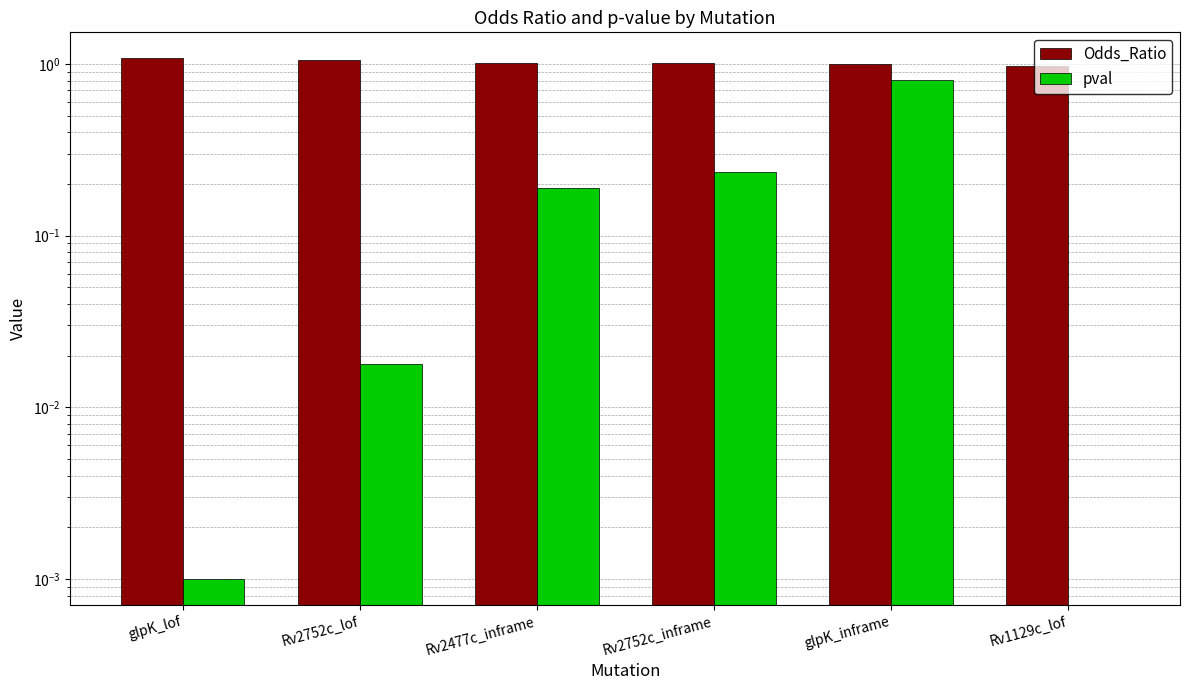

What is the total value across all series at Rv1129c_lof?

1.0